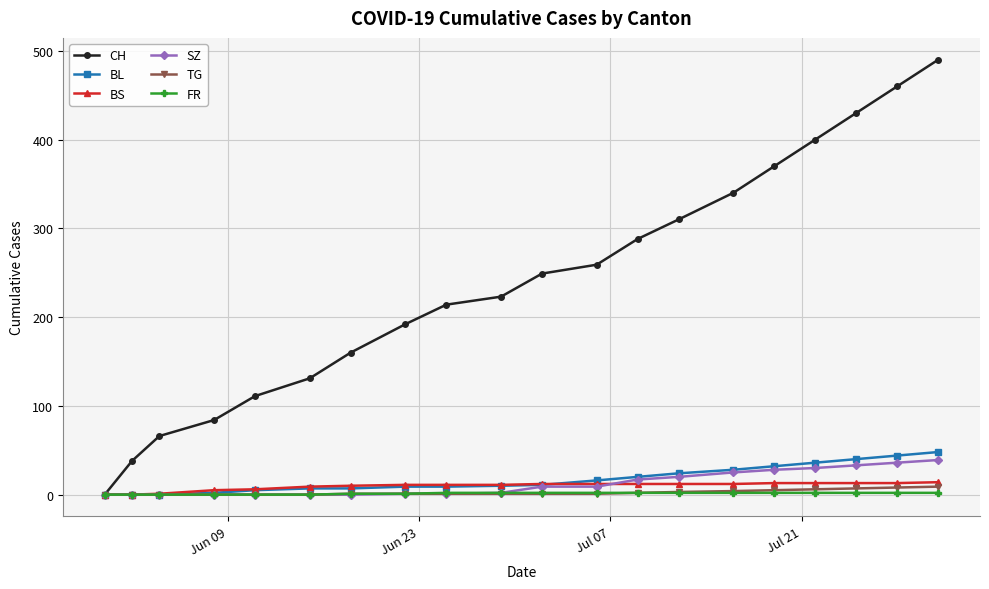

What is the maximum value for SZ?

39